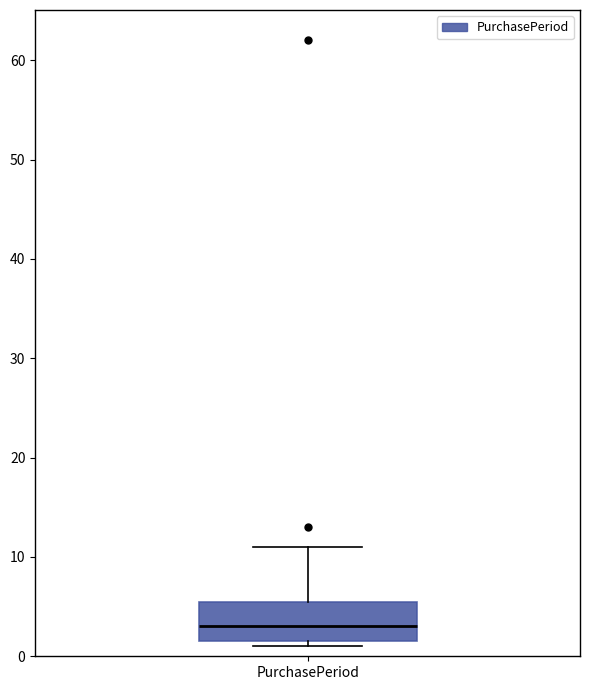

Where does the median line of the box for PurchasePeriod sit on the y-axis? The values are not printed on the chart, so give them approximately, as read against the axis.

3